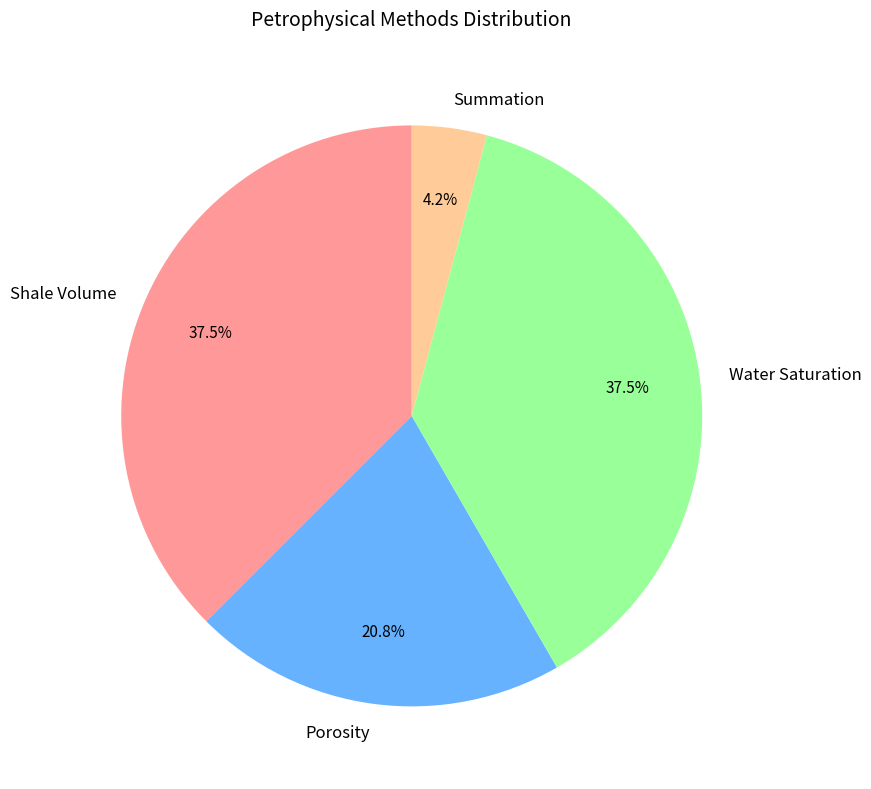

Approximately how many times larger is the value at Shale Volume compared to Porosity?

1.8